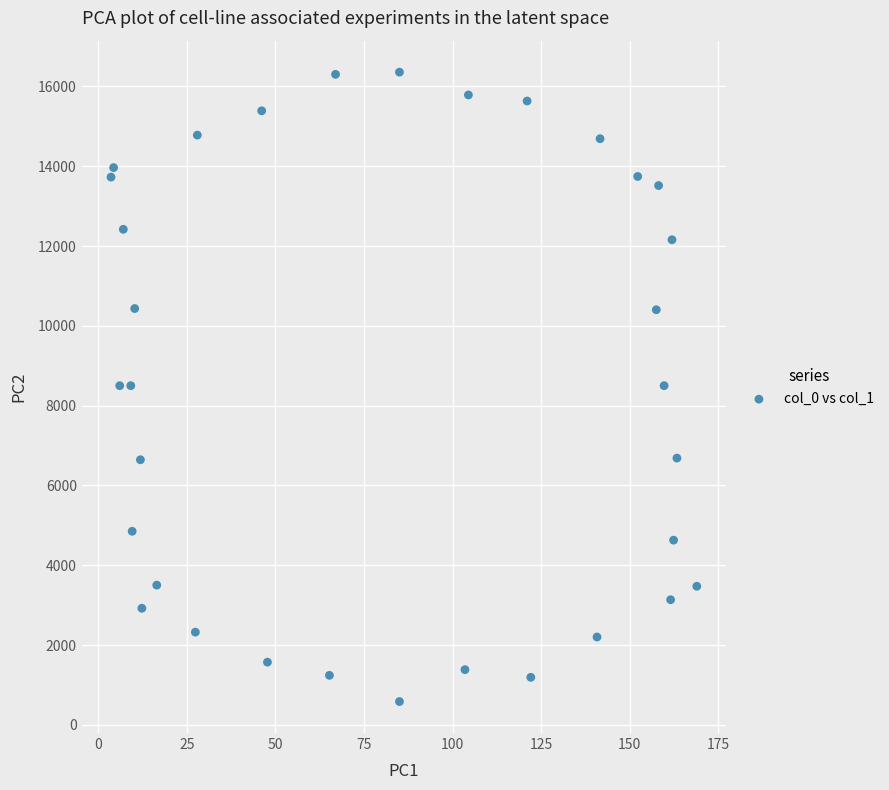

What is the range of X values (max minus min)?

165.4